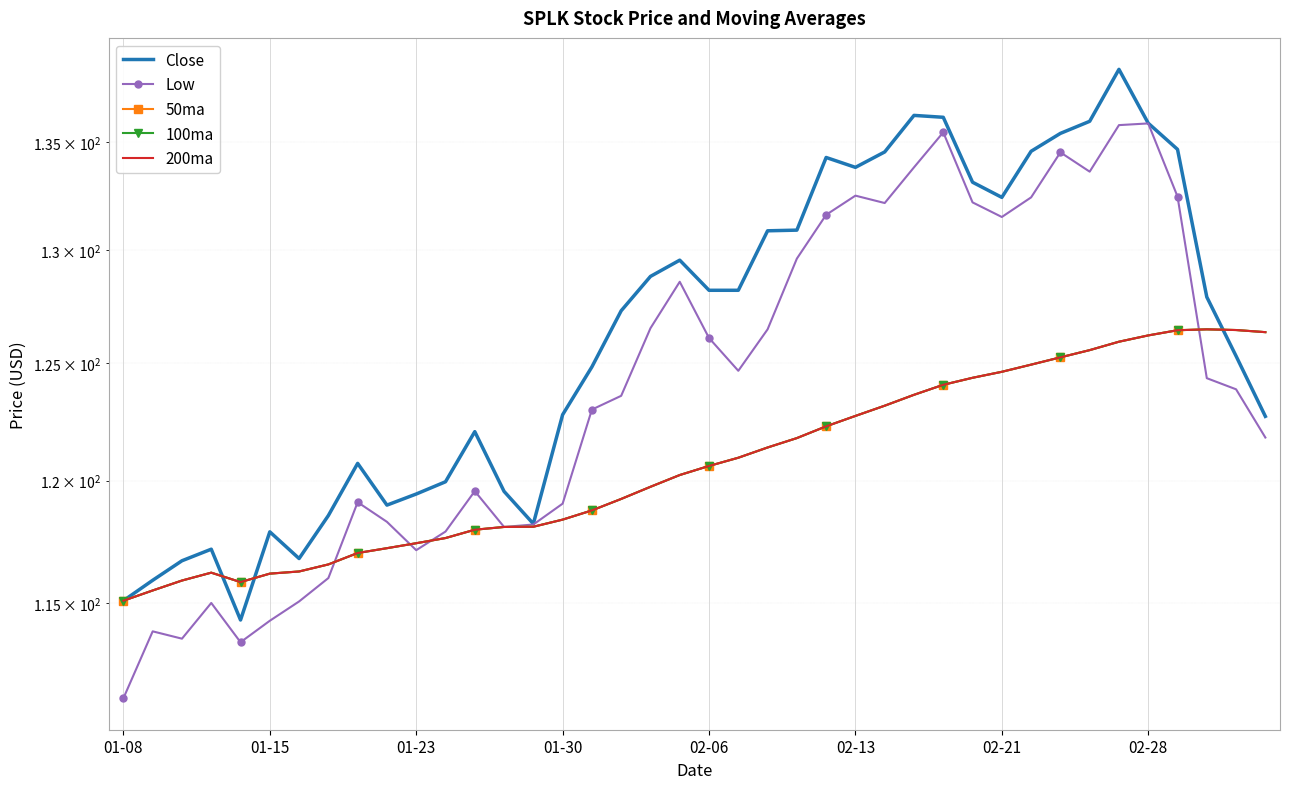

What are all the series names shown in the legend?

Close, Low, 50ma, 100ma, 200ma